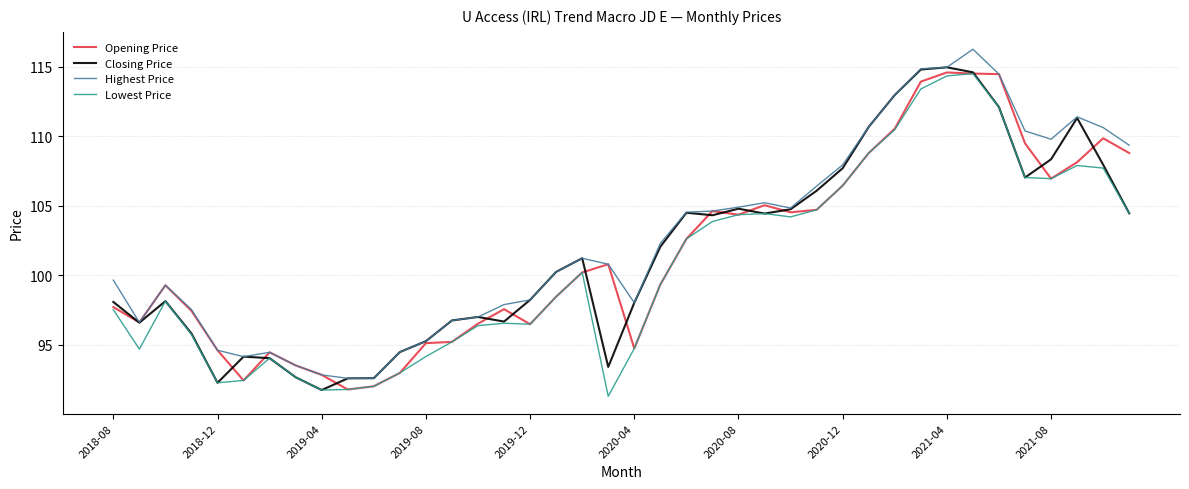

What is the lowest value of the Lowest Price series?

91.3